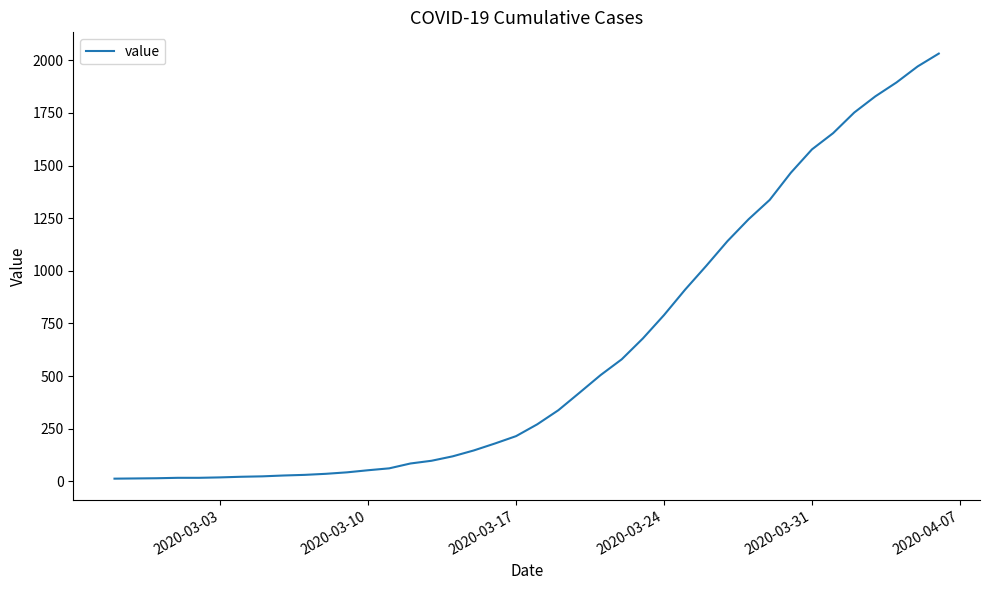

What is the average value?

616